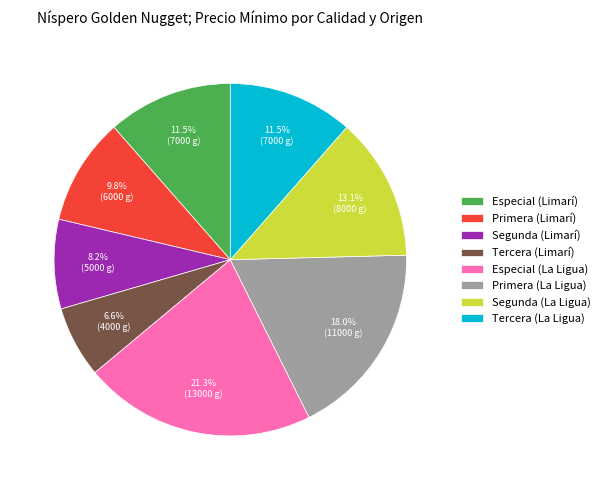

Which has a higher value, Primera (La Ligua) or Especial (Limarí)?

Primera (La Ligua)